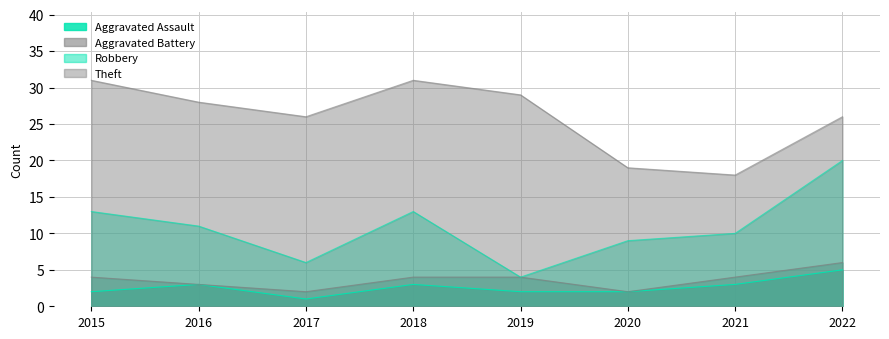

Rank the series by their maximum value, from lowest to highest.

Aggravated Assault, Aggravated Battery, Robbery, Theft